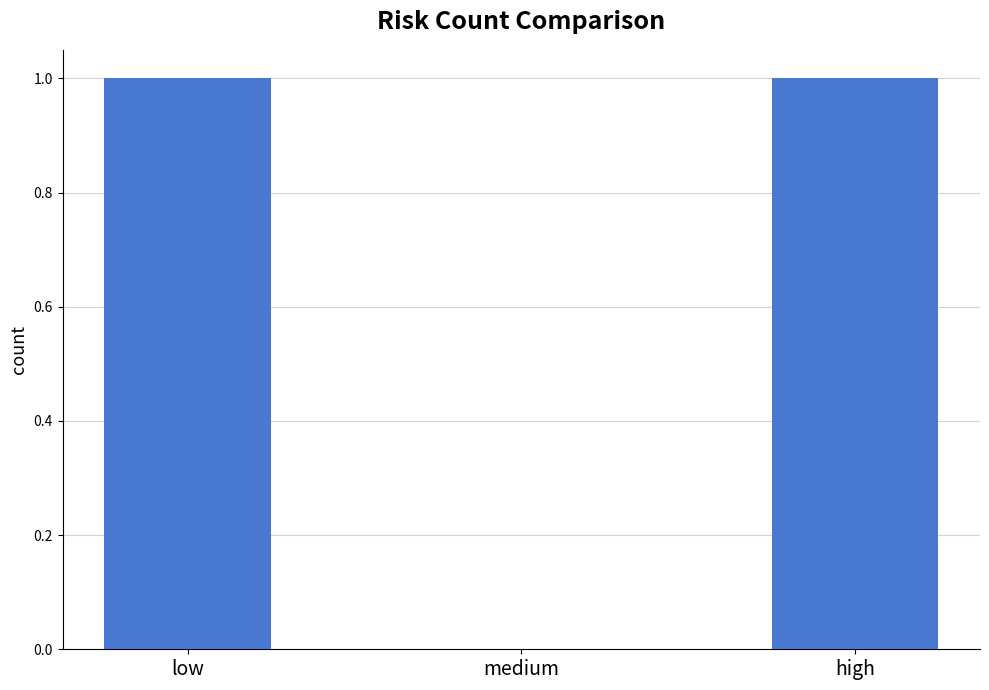

What is the maximum value shown in the chart?

1